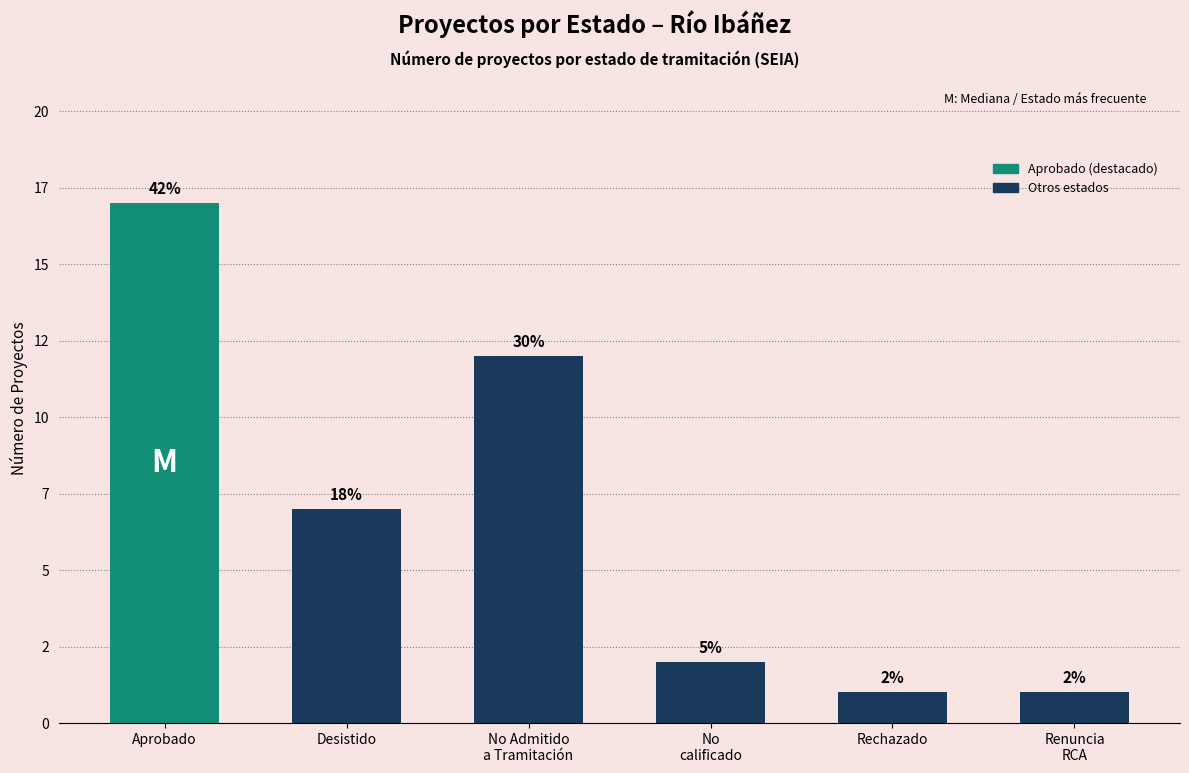

What is the difference between the maximum and minimum values?

16